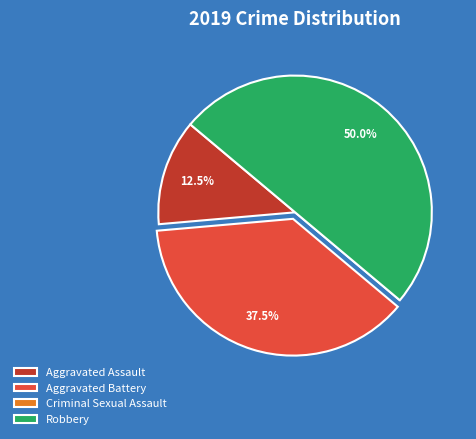

Combined, what portion of the pie is Aggravated Battery and Robbery?

87.5%